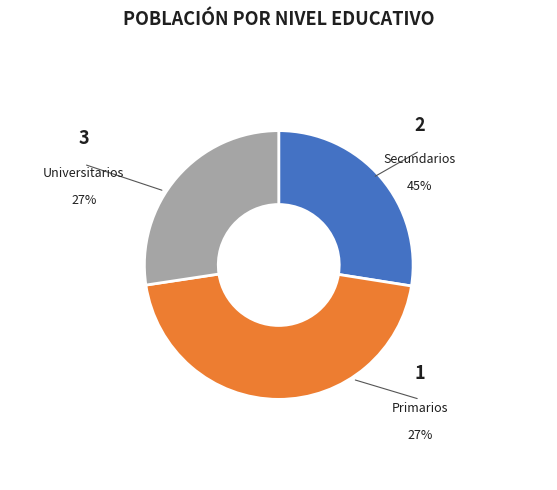

To the nearest percent, what is the combined percentage of Primarios and Universitarios?

55%